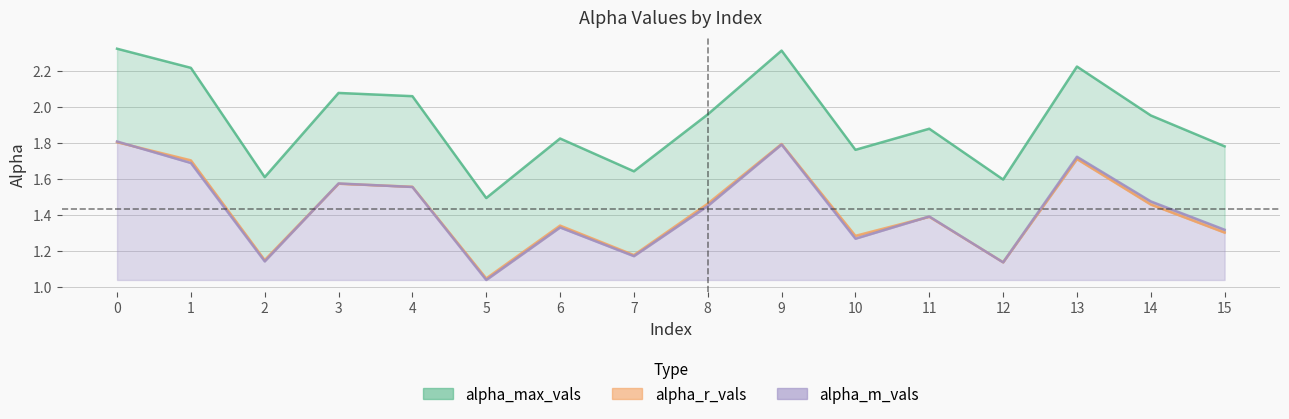

Rank the series at 12 from highest to lowest value.

alpha_max_vals, alpha_r_vals, alpha_m_vals